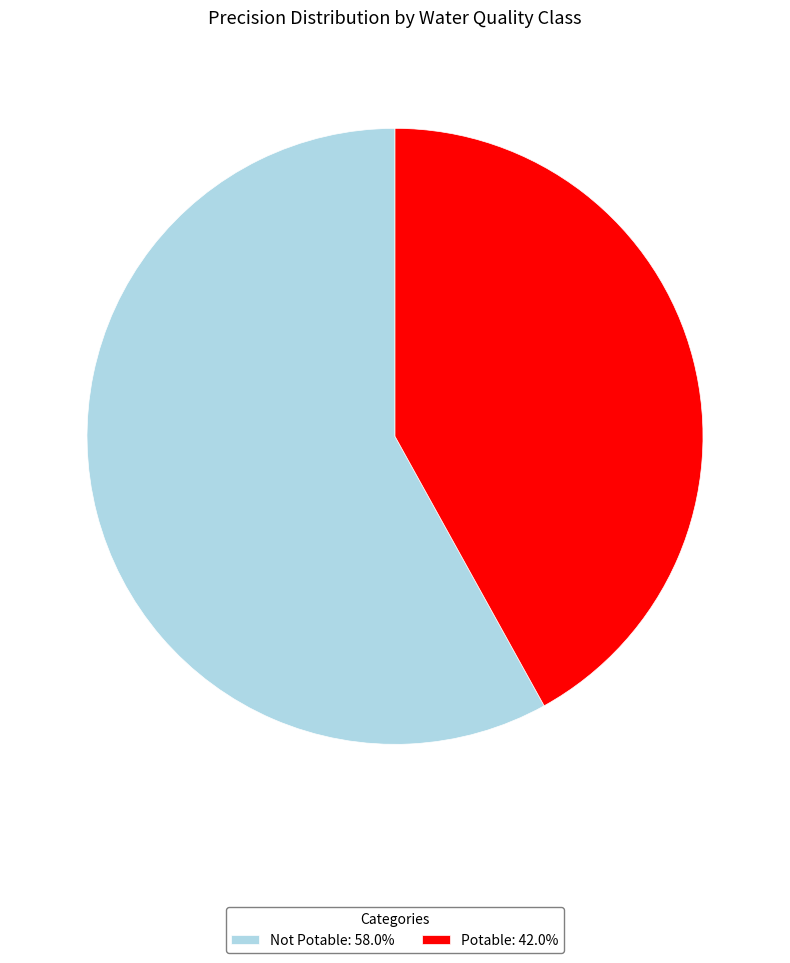

Does any single category account for the majority?

Yes